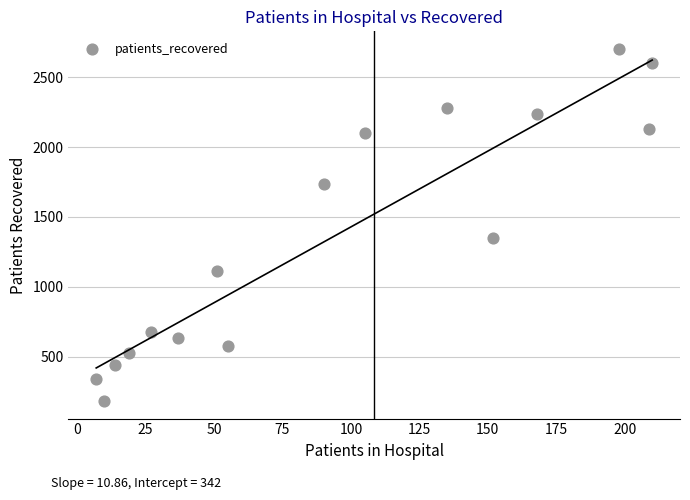

What Y value in the scatter plot is closest to 1442?

1347